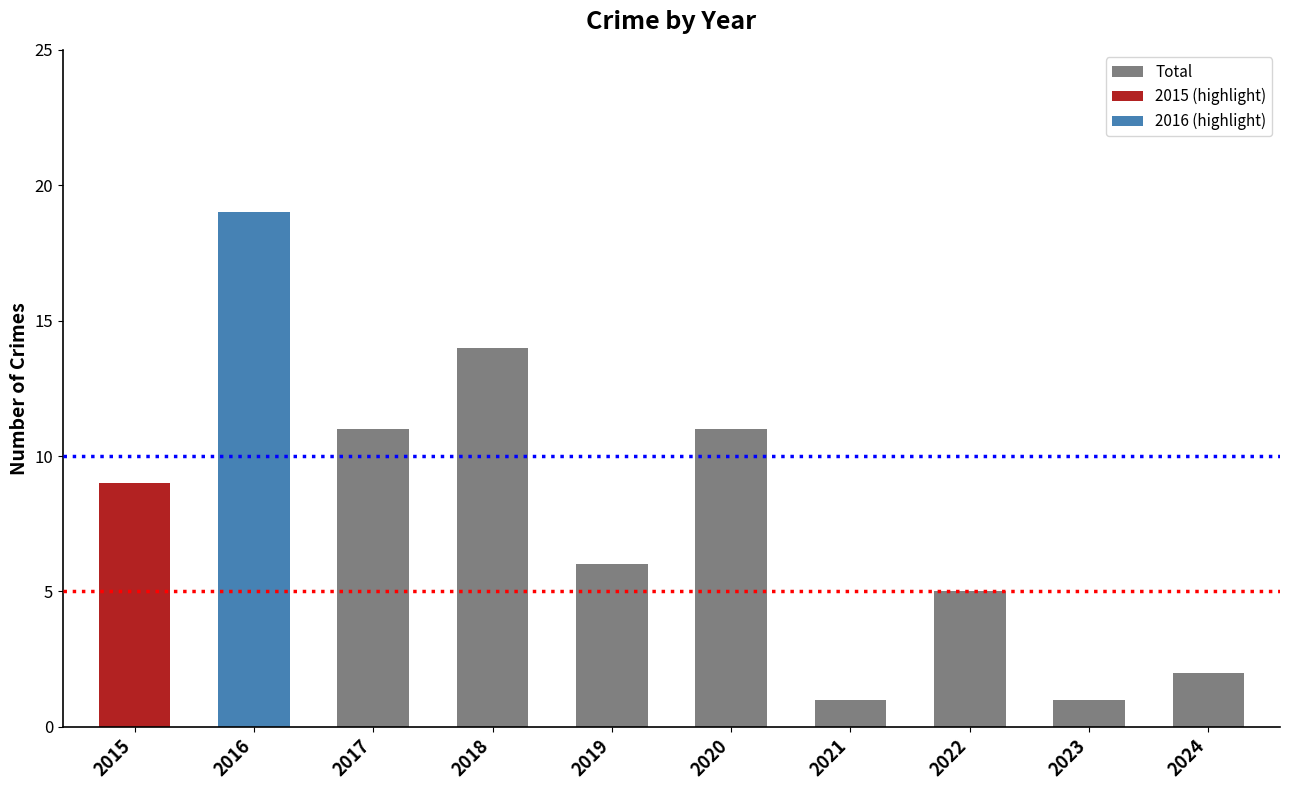

How many values are below 9?

5